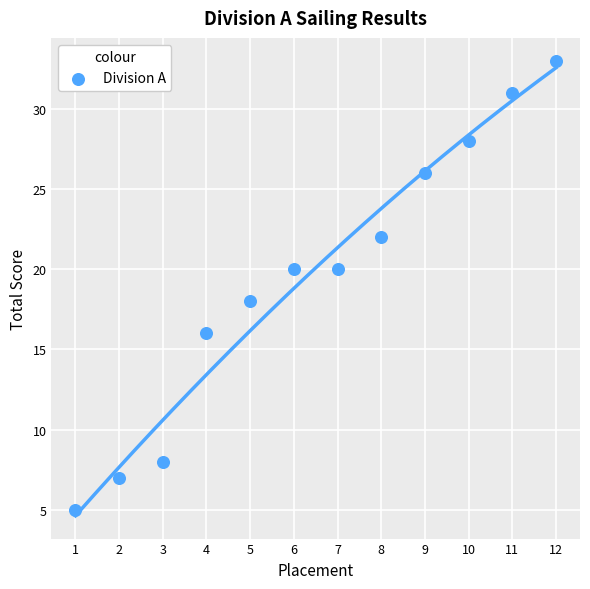

What is the average X value?

6